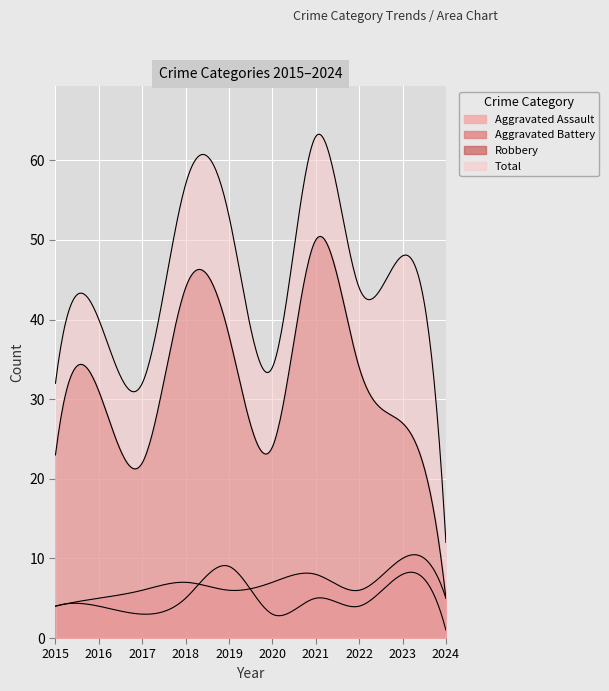

How many lines are shown in the chart?

4